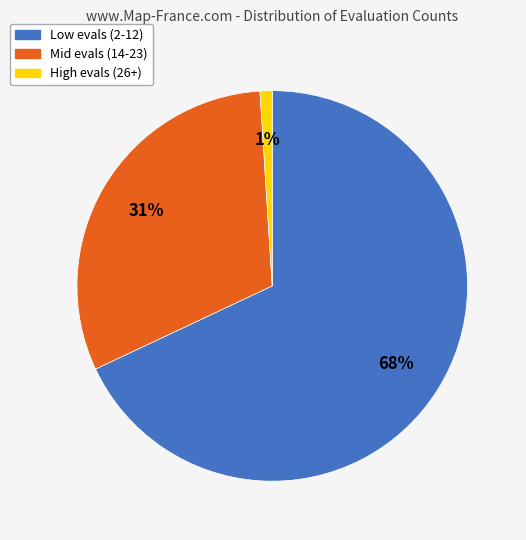

To the nearest percent, what is the difference between the largest and smallest slice percentages?

67%